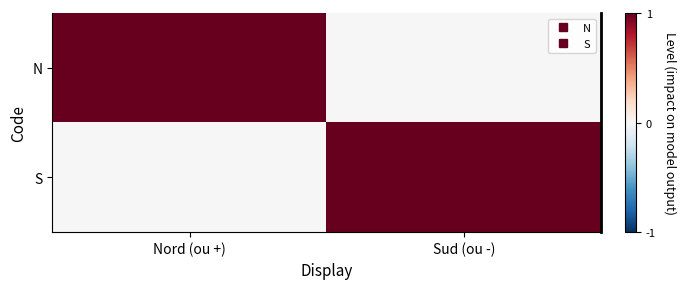

What is the maximum value shown in the chart?

1